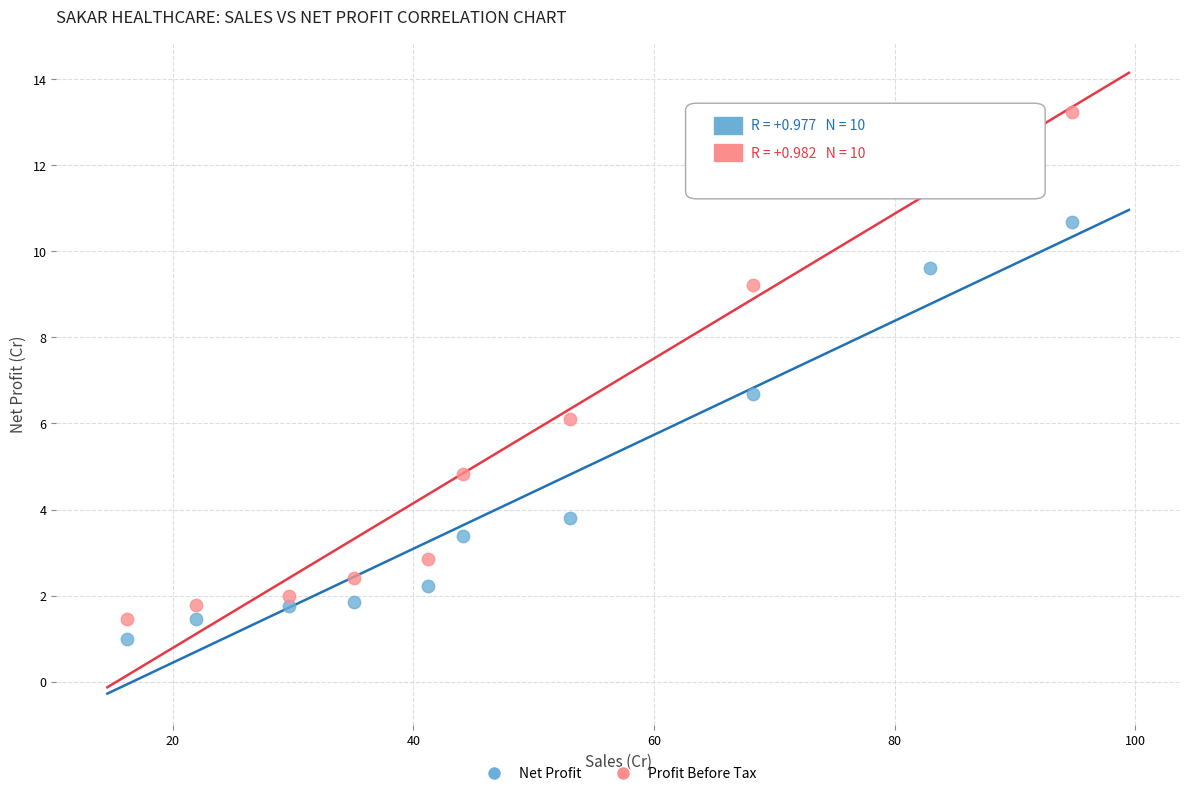

In the Profit Before Tax series, what Y value is closest to 7?

6.1